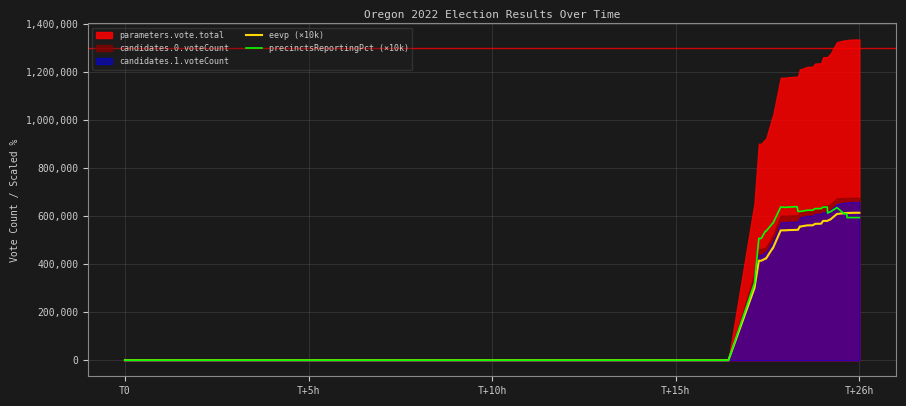

How many values in the precinctsReportingPct (×10k) series are below 620000?

20